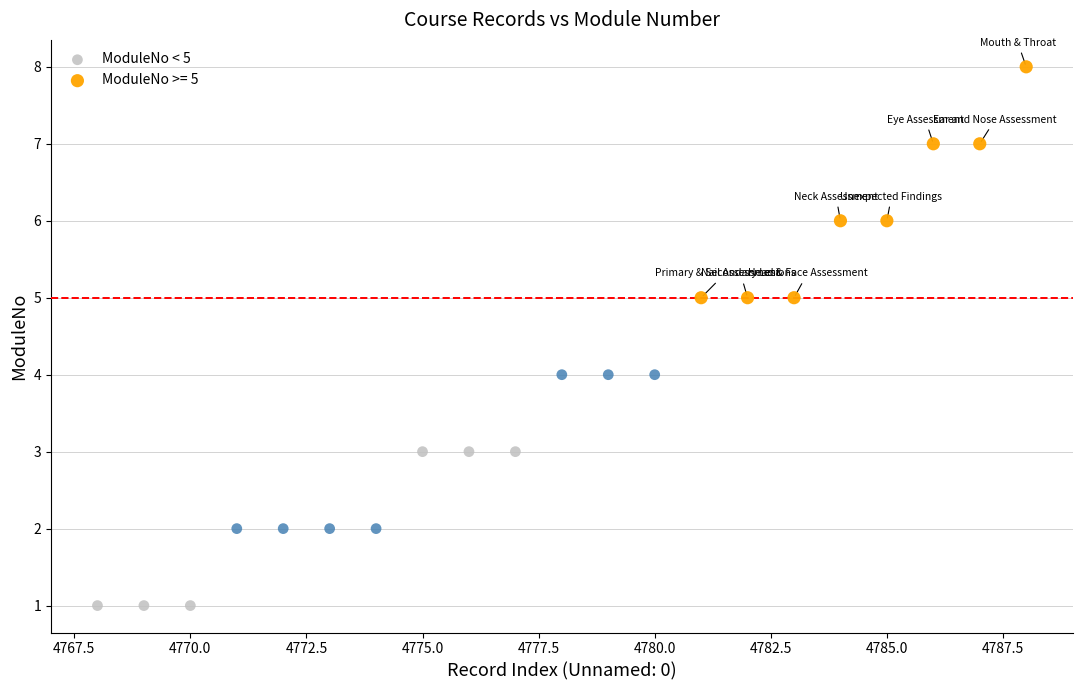

Which series contains the highest Y value?

ModuleNo >= 5